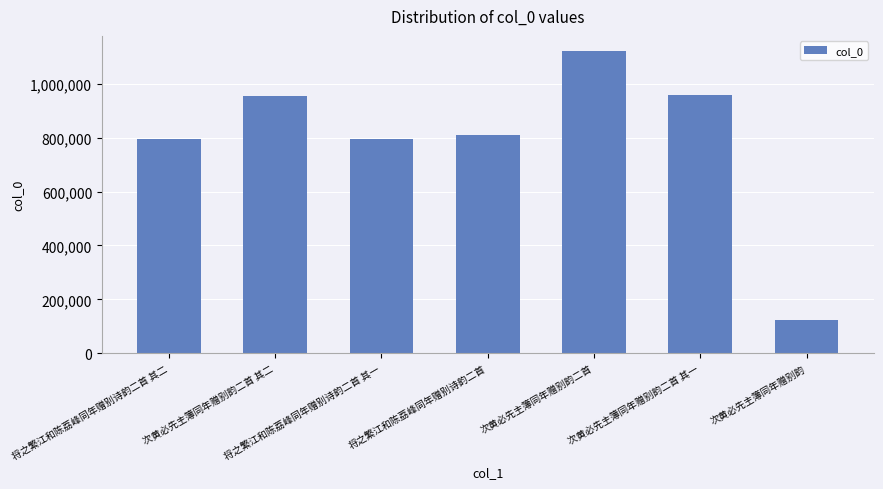

What position from the right is 次黄必先主簿同年赠别韵二首 其二?

6